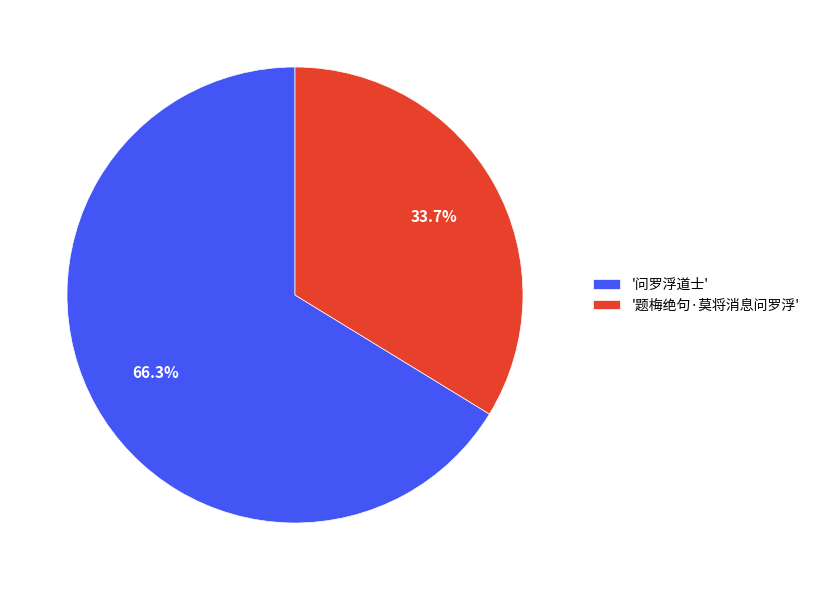

To the nearest percent, what is the difference between the largest and smallest slice percentages?

33%